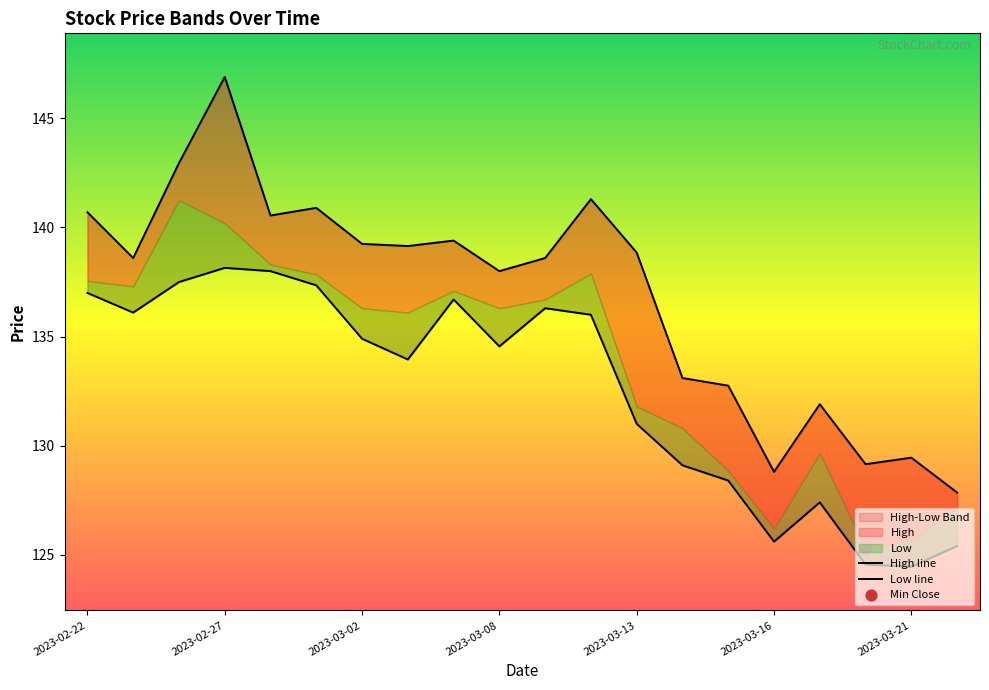

Which series has the largest total across all categories?

High